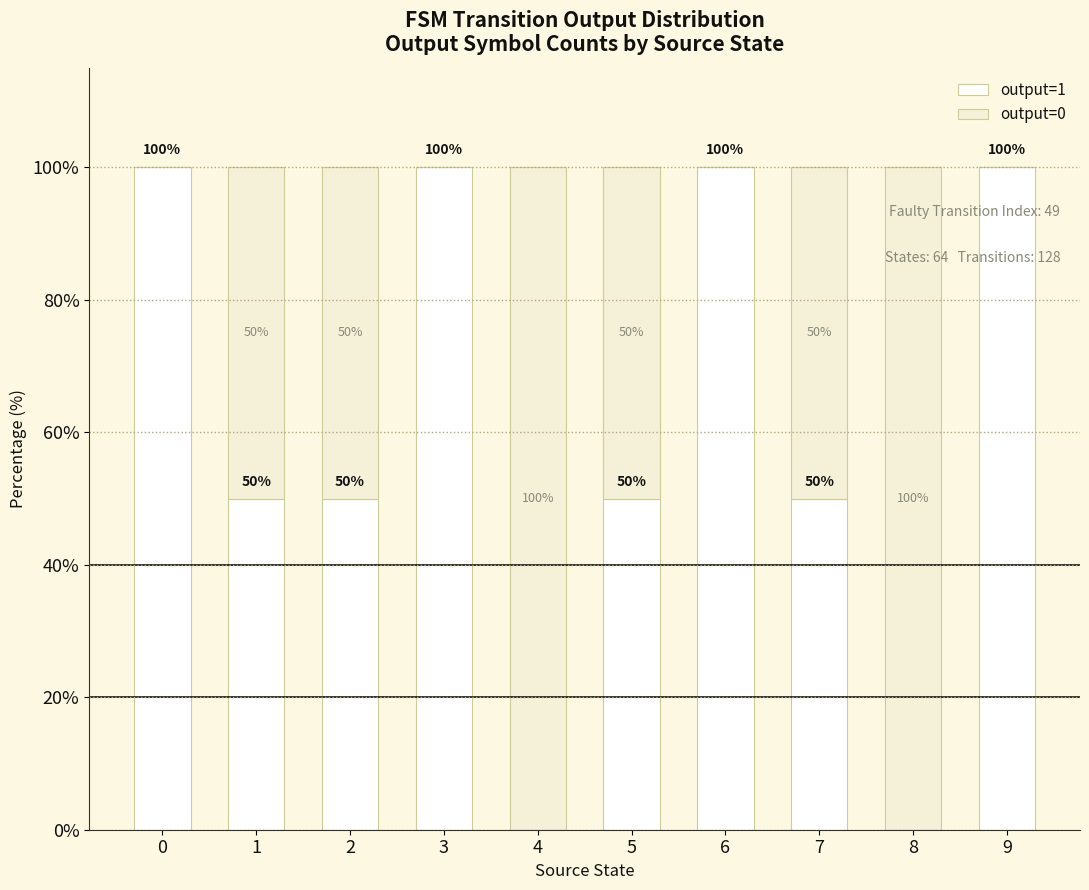

True or false: output=1 has a value of 0 at 4.

True